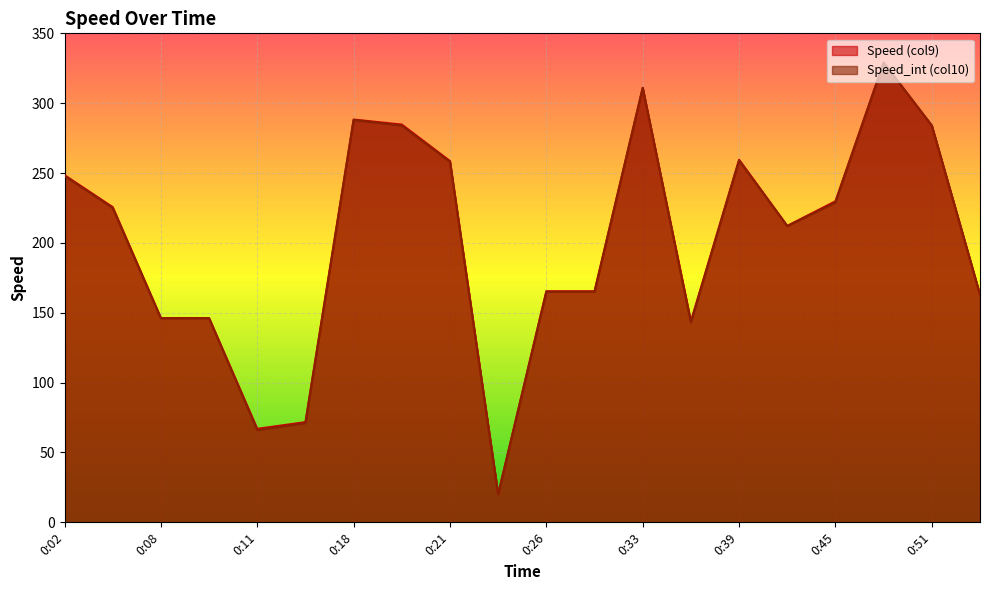

What is the difference between the maximum and second lowest values in the Speed_int (col10) series?

263.0